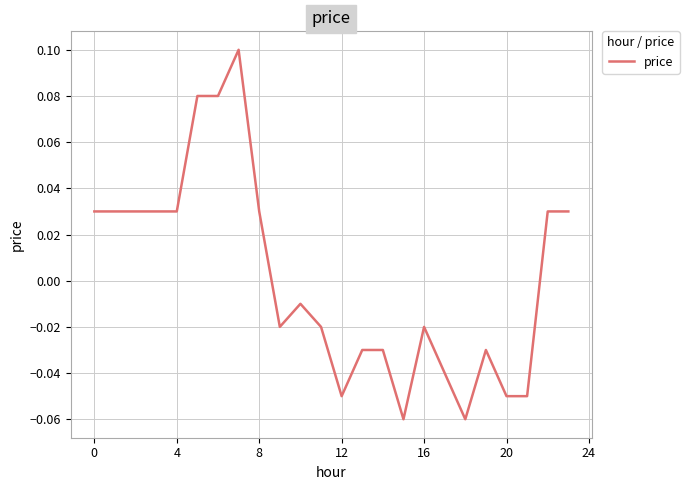

Does the chart have visible grid lines?

Yes